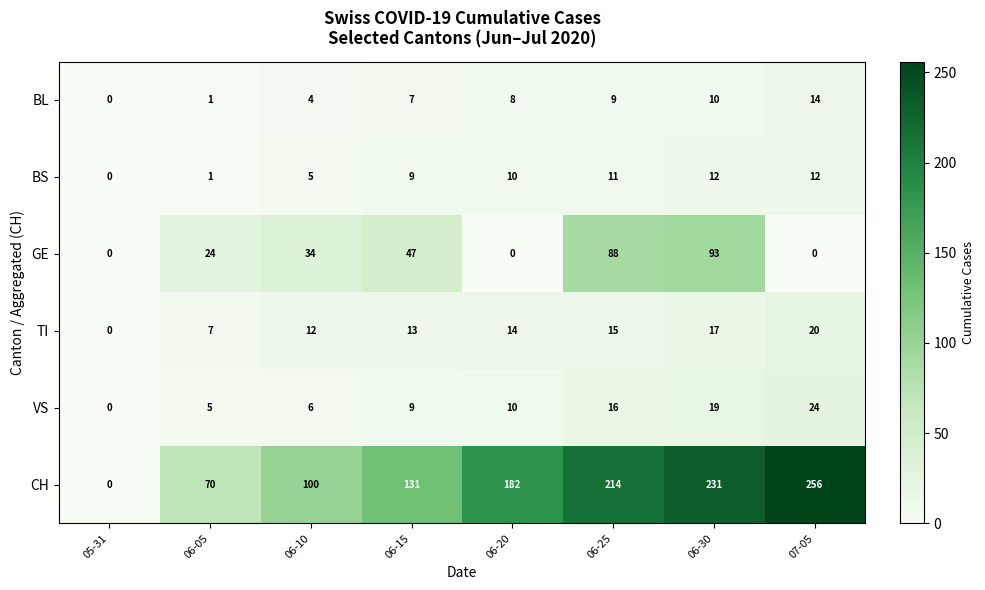

Which series has the widest spread of values?

CH